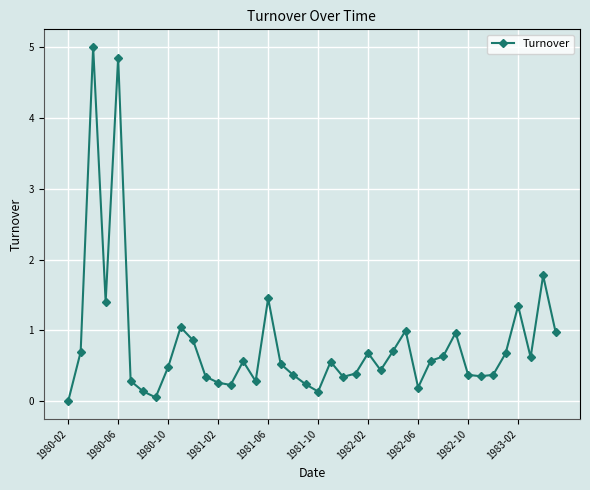

What is the maximum value shown in the chart?

5.0